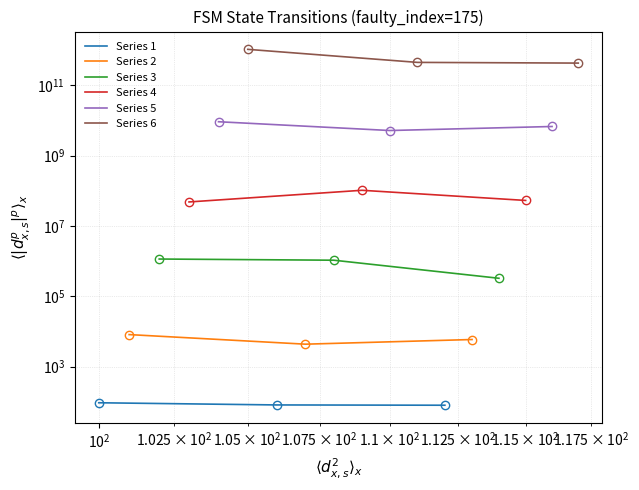

What are all the series names shown in the legend?

Series 1, Series 2, Series 3, Series 4, Series 5, Series 6